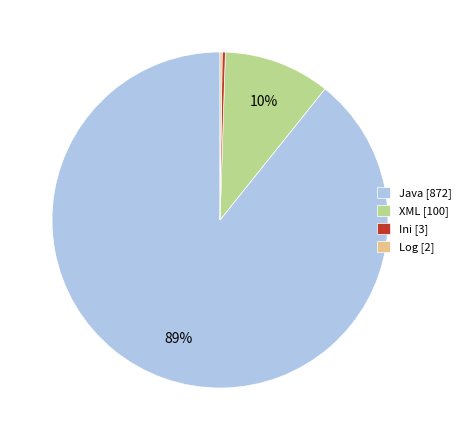

To the nearest percent, what portion does XML [100] represent?

10%